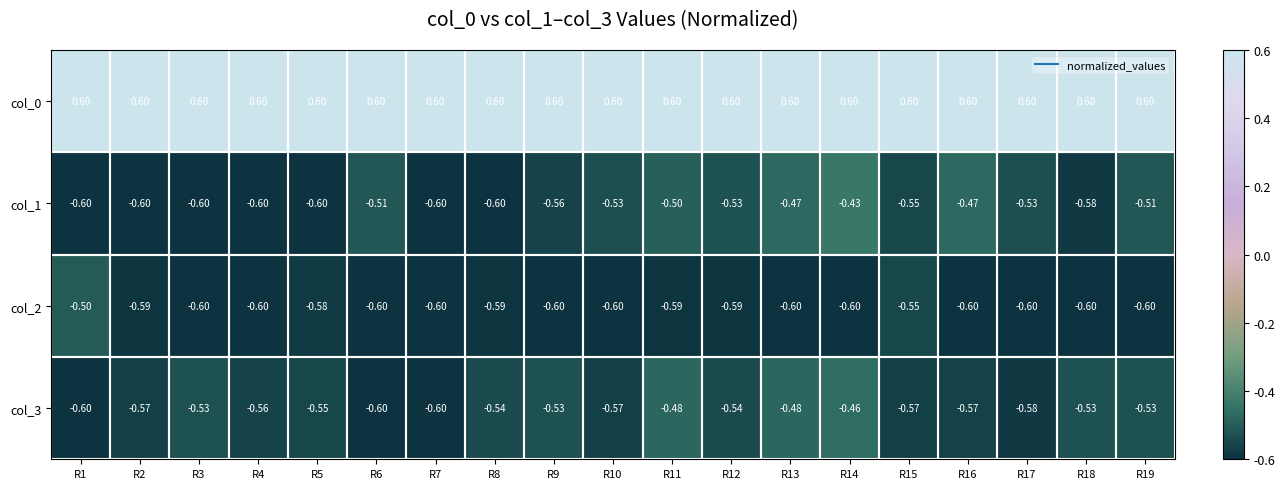

Is the value of col_3 at R5 greater than the value of col_2 at R18?

Yes